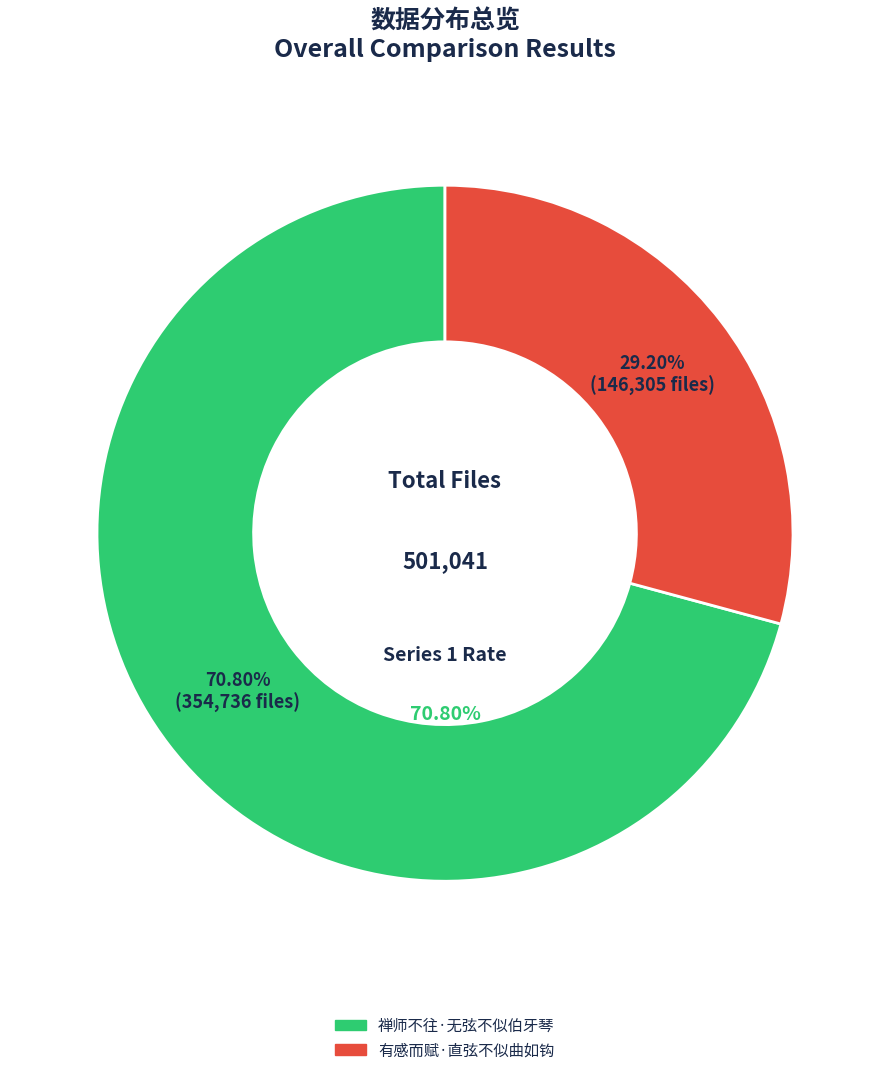

Do 有感而赋·直弦不似曲如钩 and 禅师不往·无弦不似伯牙琴 together represent more than half of the pie?

Yes